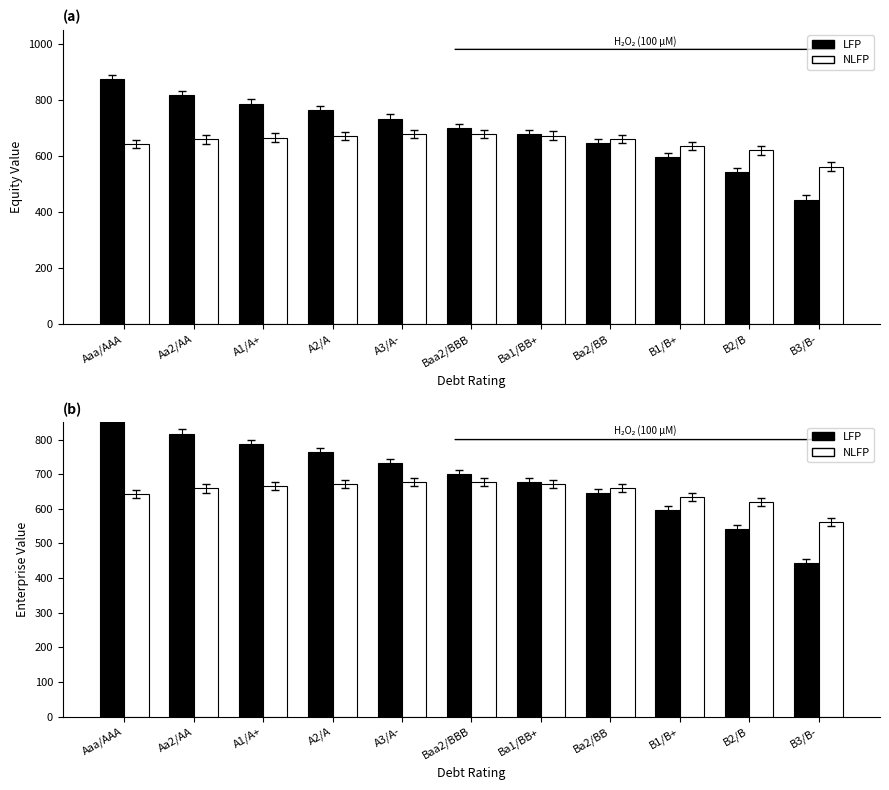

Which series changed the most between Baa2/BBB and B1/B+?

LFP